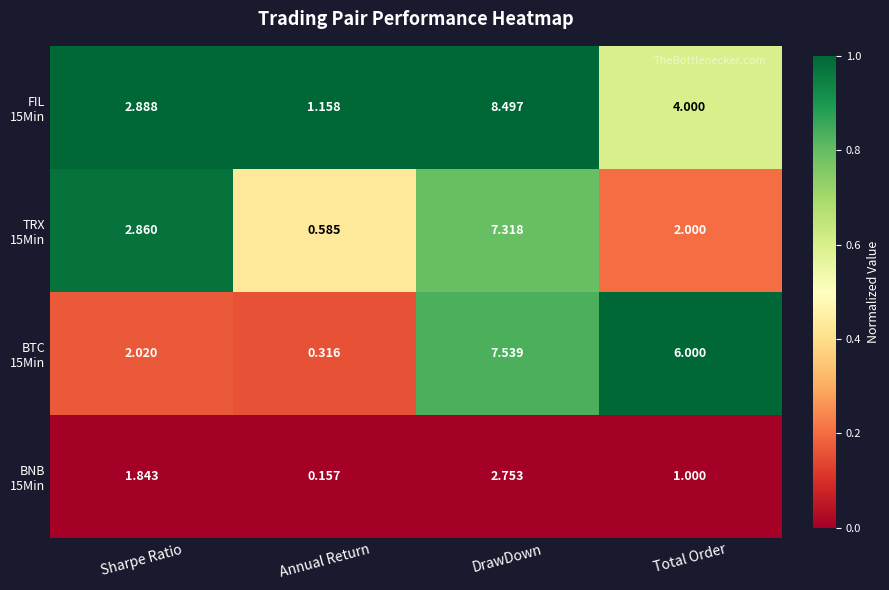

Which label corresponds to the largest value in the chart?

DrawDown